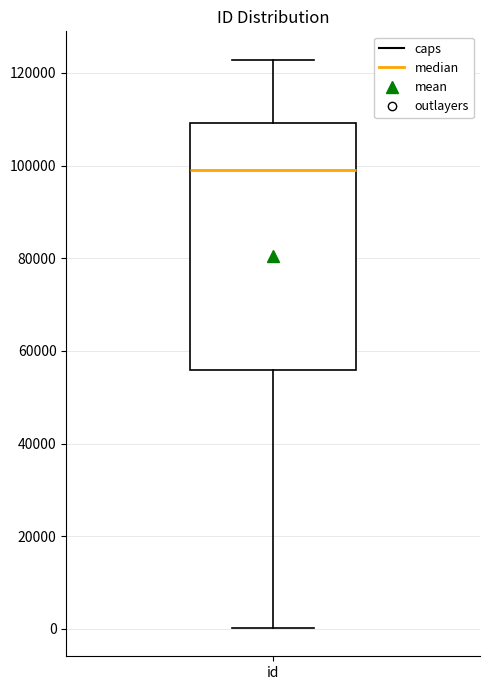

Transcribe this box plot: give where the median line is, the range the box spans, and where the two whiskers end, as read against the y-axis. The values are not printed on the chart, so give them approximately, as read against the axis.

median 98000, box 56000 to 110000, whiskers 0 to 122000